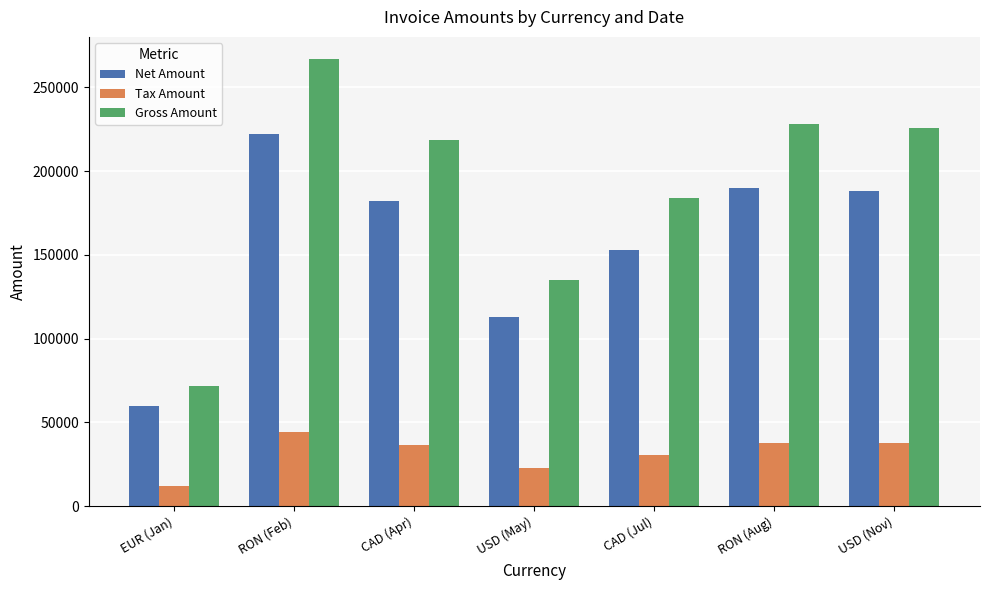

Read the Net Amount value at RON (Feb).

222270.0